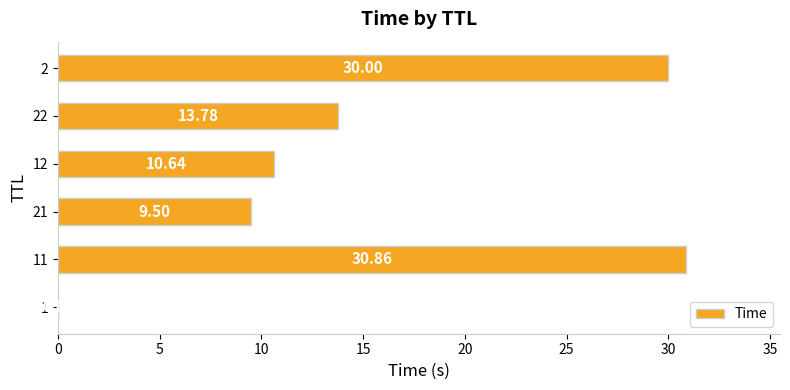

Approximately how many times larger is the value at 12 compared to 21?

1.1